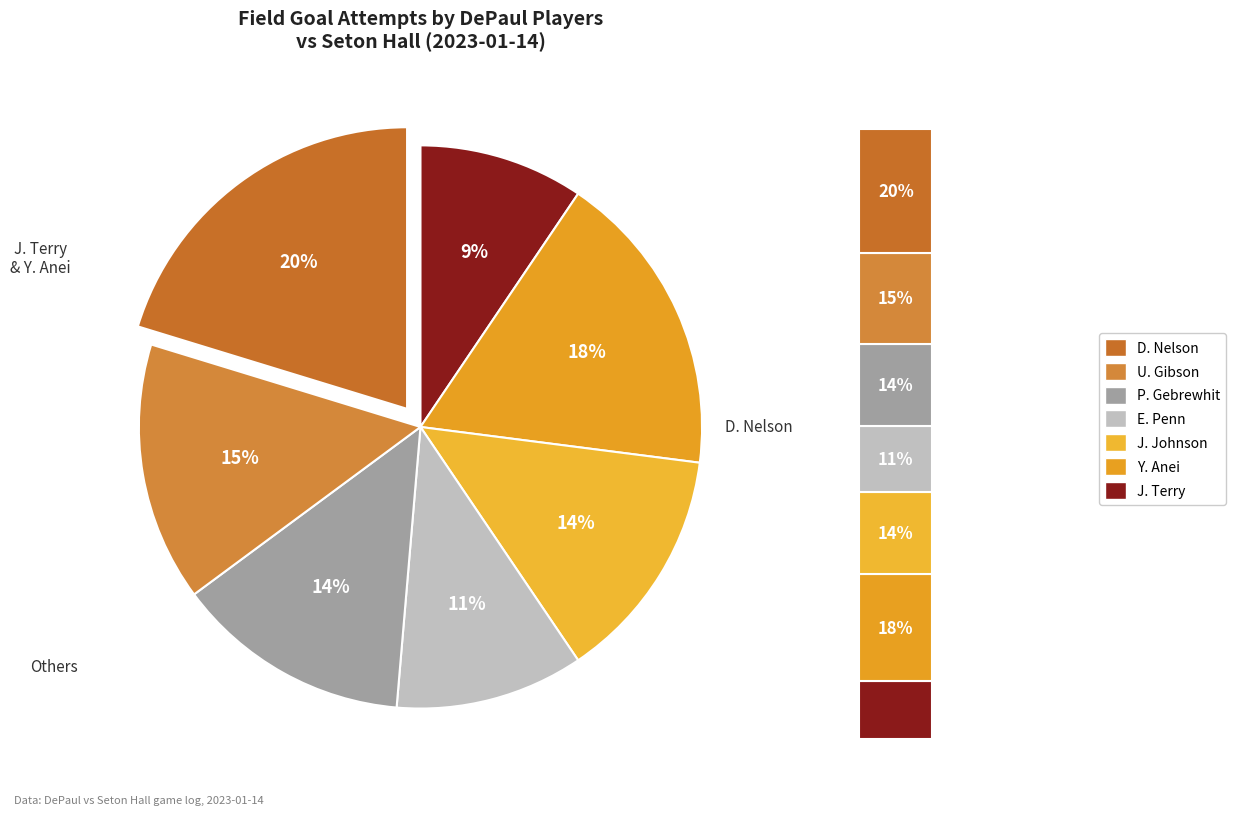

What is the ratio of the value at J. Terry to the value at Y. Anei?

0.5